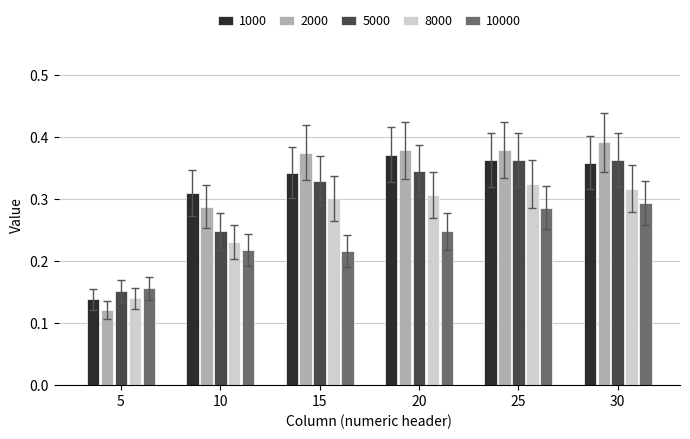

Where is 5000 nearest to the value 0?

5